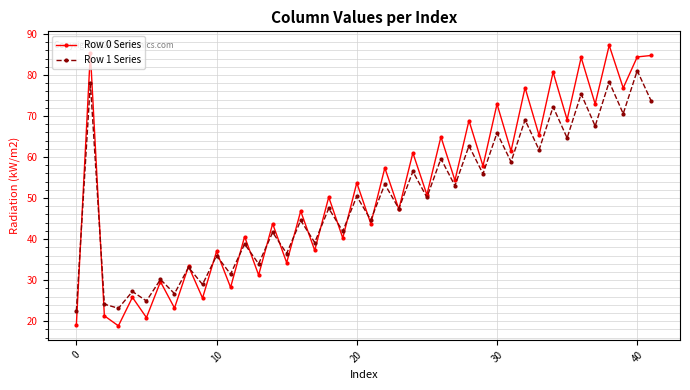

What is the lowest value of the Row 1 Series series?

22.5